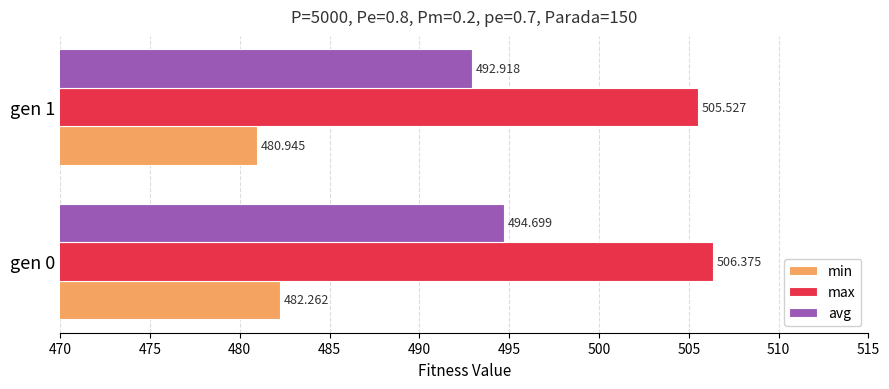

At gen 0, list the series in order from largest to smallest.

max, avg, min